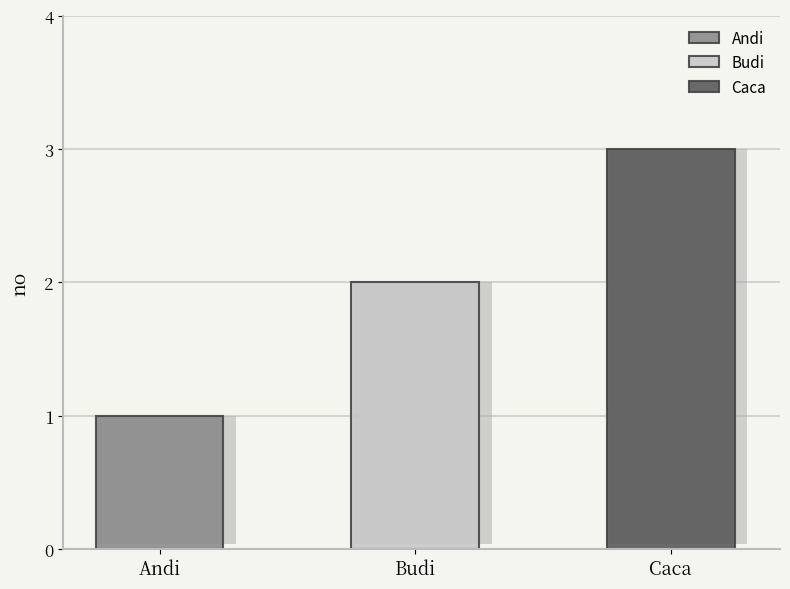

What is the difference between the maximum and second lowest values?

1